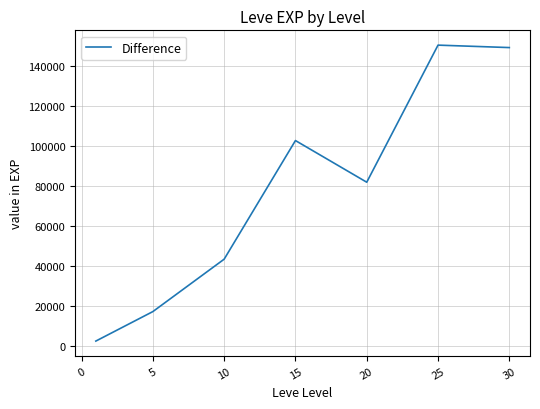

What is the difference between the maximum and minimum values?

148201